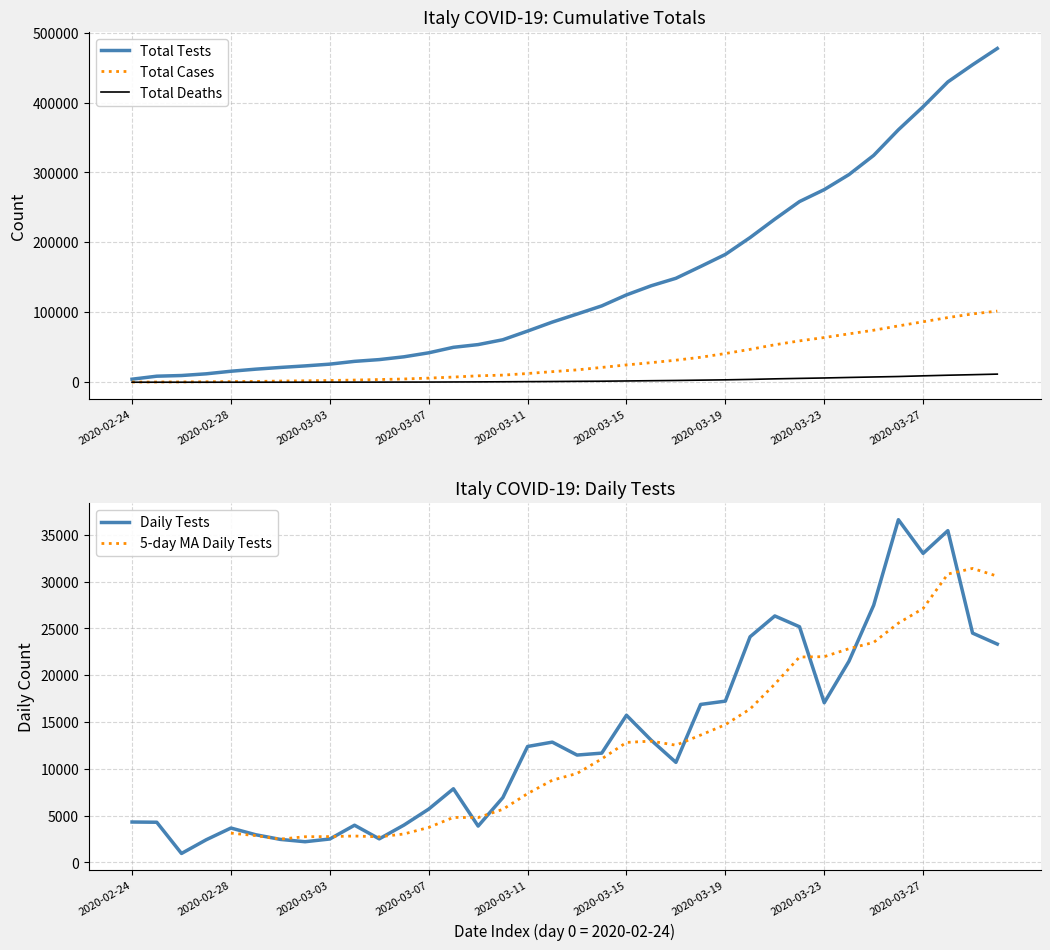

Reading left to right, transcribe all the data shown in this chart.

Total Tests: 4324	8623	9587	12014	15695	18661	21127	23345	25856	29837	32362	36359	42062	49937	53826	60761	73154	86011	97488	109170	124899	137962	148657	165541	182777	206886	233222	258402	275468	296964	324445	361060	394079	429526	454030	477359
Total Cases: 229	322	400	650	888	1128	1694	2036	2502	3089	3858	4636	5883	7375	9172	10149	12462	15113	17660	21157	24747	27980	31506	35713	41035	47021	53578	59138	63927	69176	74386	80539	86498	92472	97689	101739
Total Deaths: 7	10	12	17	21	29	34	52	79	107	148	197	233	366	463	631	827	1016	1266	1441	1809	2158	2503	2978	3405	4032	4825	5476	6077	6820	7503	8165	9134	10023	10779	11591
Daily Tests: 4324	4299	964	2427	3681	2966	2466	2218	2511	3981	2525	3997	5703	7875	3889	6935	12393	12857	11477	11682	15729	13063	10695	16884	17236	24109	26336	25180	17066	21496	27481	36615	33019	35447	24504	23329